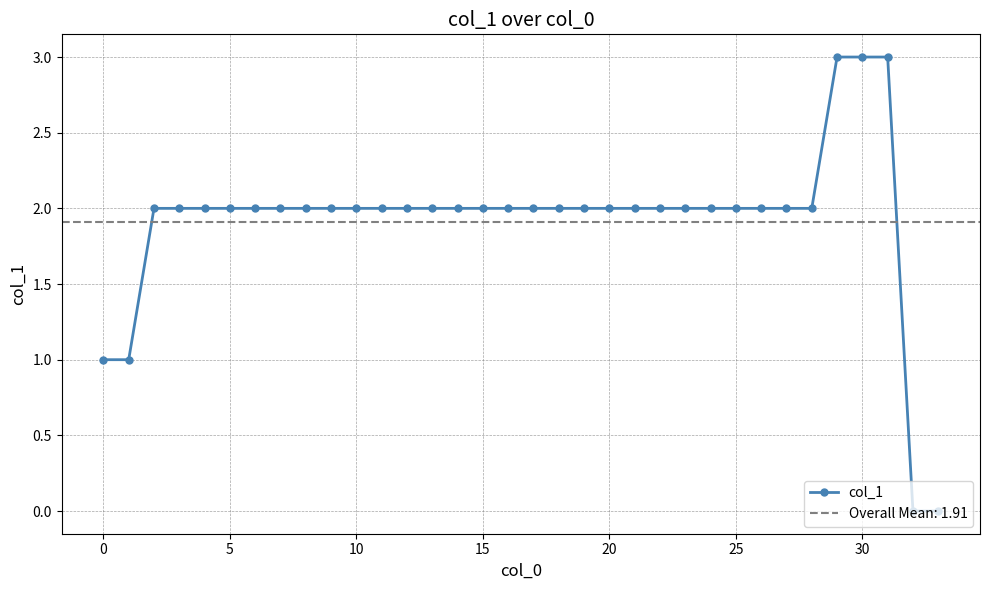

What is the value of the 7th point from the left?

2